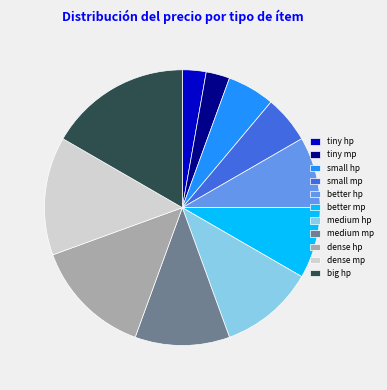

The small mp slice represents 21% of the pie. True or false?

False